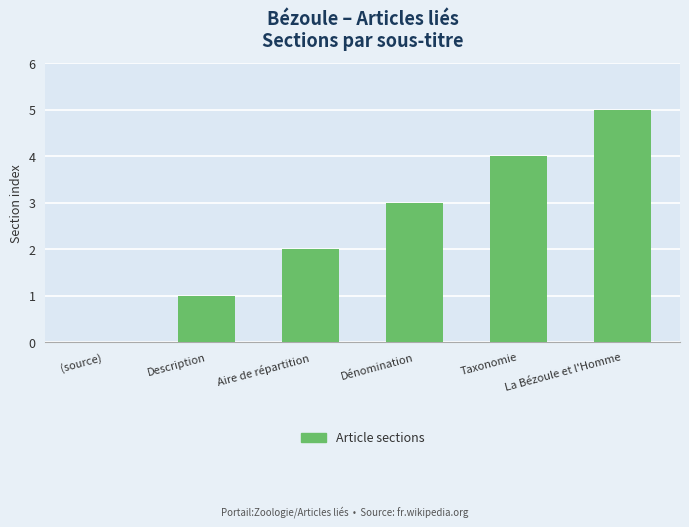

What is the sum of all values?

15